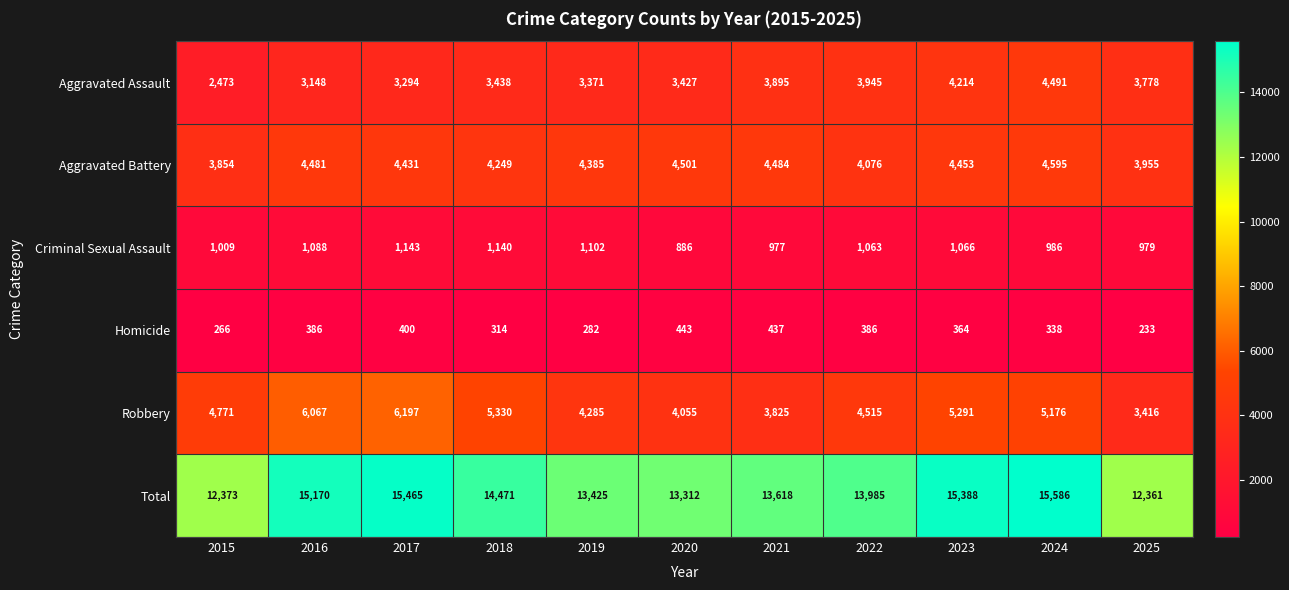

Which series has the largest range (max minus min)?

Total